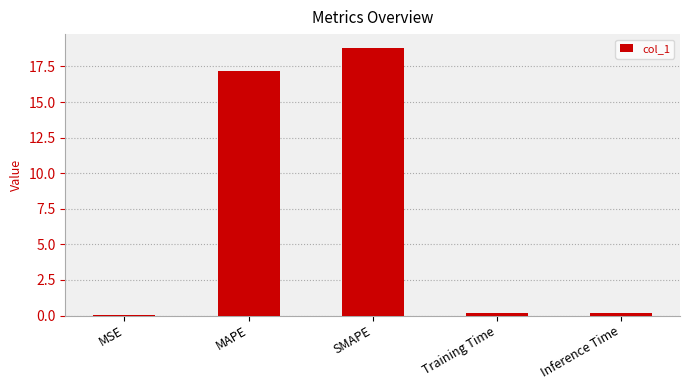

Which category has the highest value across all series?

SMAPE